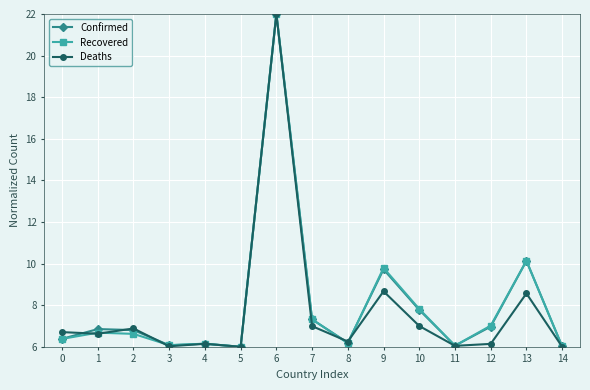

True or false: Recovered has more than 2 points higher than both neighbors.

True